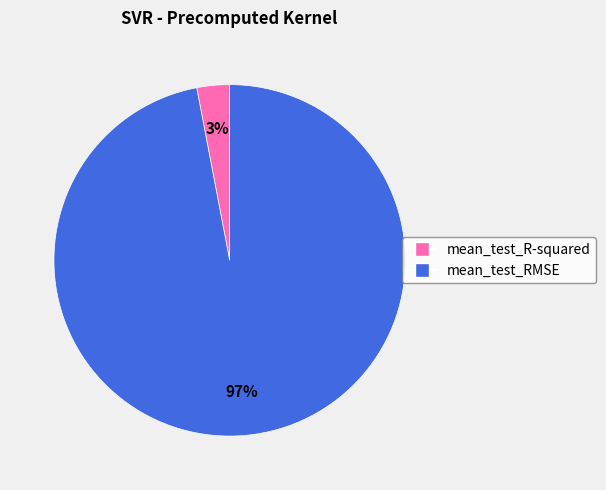

Do mean_test_R-squared and mean_test_RMSE together represent more than half of the pie?

Yes